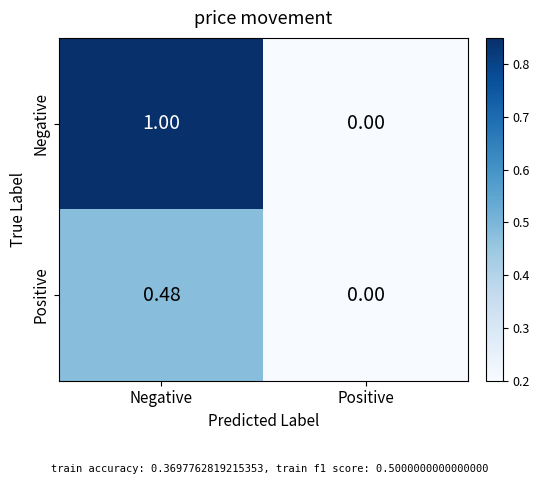

Count the number of data series in this chart.

2